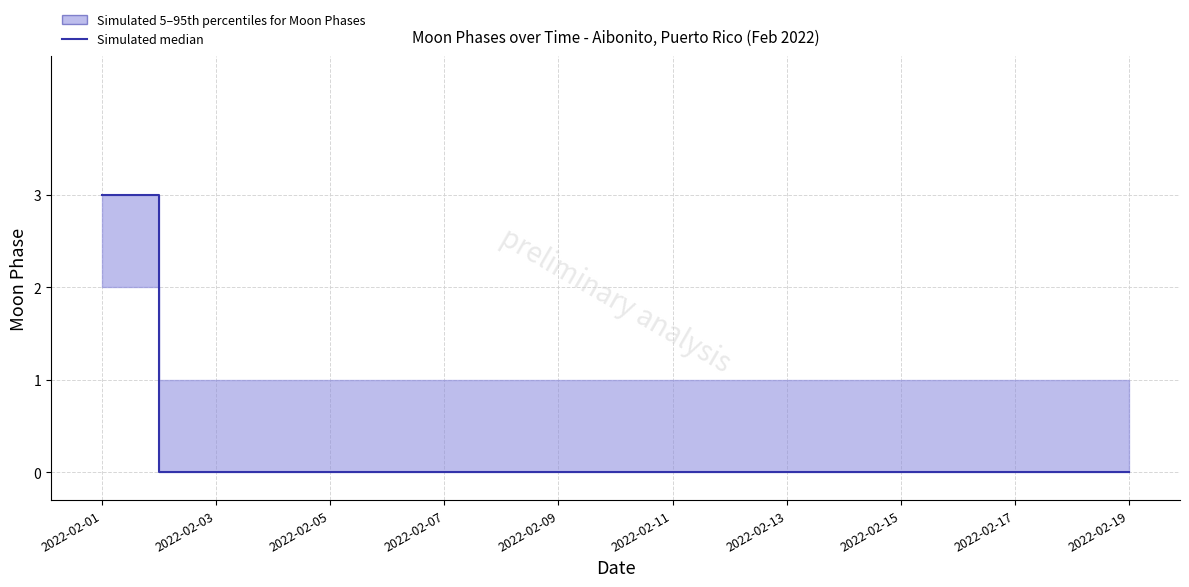

Which category has the lowest value across all series?

2022-02-03